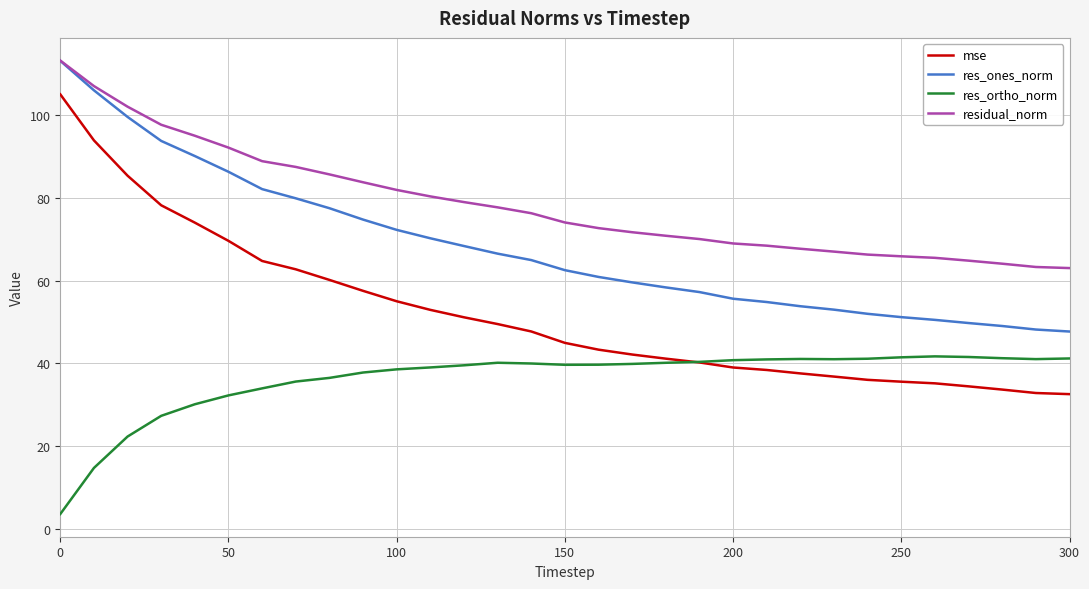

What are all the series names shown in the legend?

mse, res_ones_norm, res_ortho_norm, residual_norm